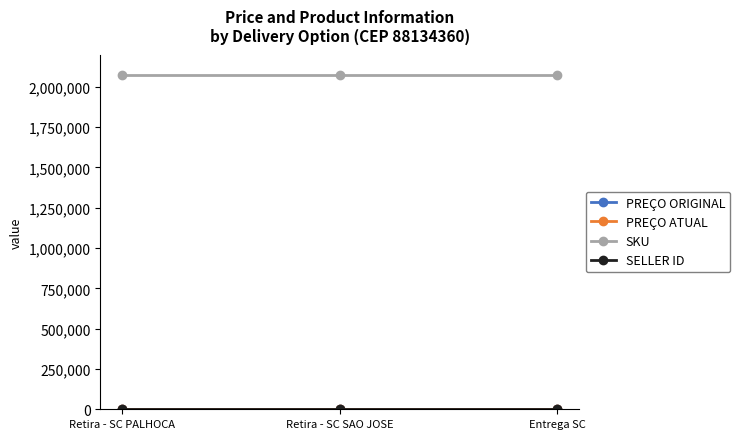

Reading right to left, extract all data points from this chart.

PREÇO ORIGINAL: Entrega SC=2839	Retira - SC SAO JOSE=2839	Retira - SC PALHOCA=2839
PREÇO ATUAL: Entrega SC=2839	Retira - SC SAO JOSE=2839	Retira - SC PALHOCA=2839
SKU: Entrega SC=2071060	Retira - SC SAO JOSE=2071060	Retira - SC PALHOCA=2071060
SELLER ID: Entrega SC=1	Retira - SC SAO JOSE=1	Retira - SC PALHOCA=1